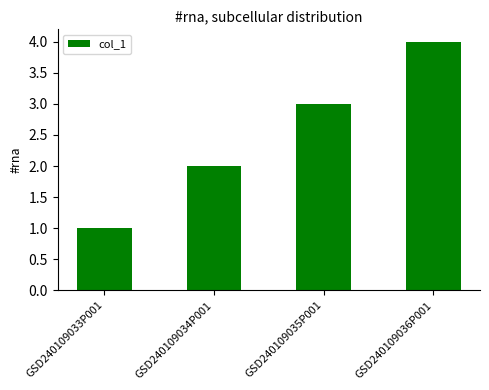

At which category does the chart reach its peak across all series?

GSD240109036P001